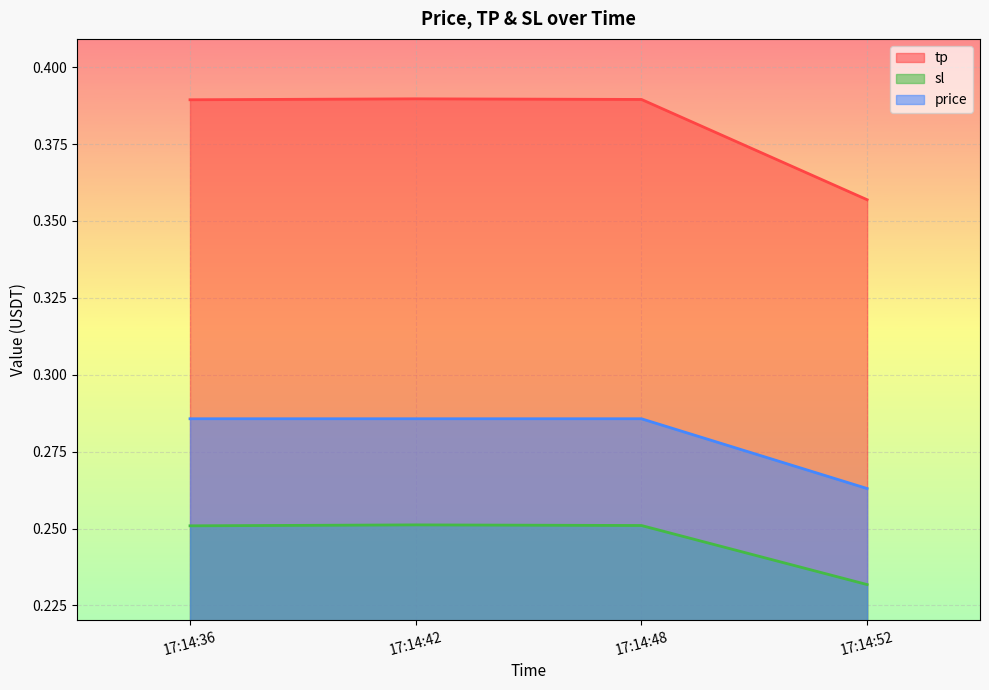

At which label does price reach its minimum?

17:14:52